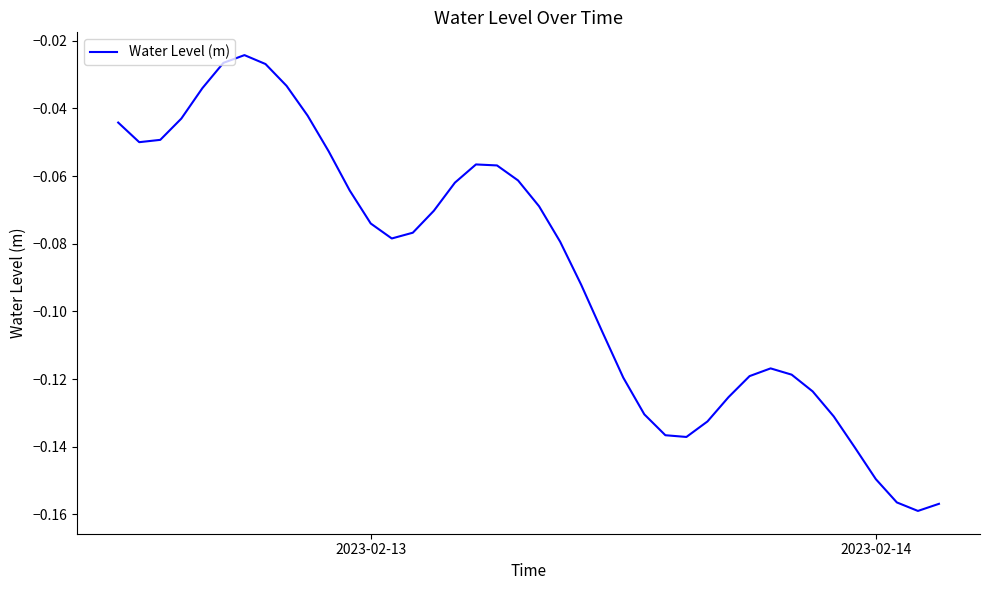

Is this an area chart (filled region under the line)?

No